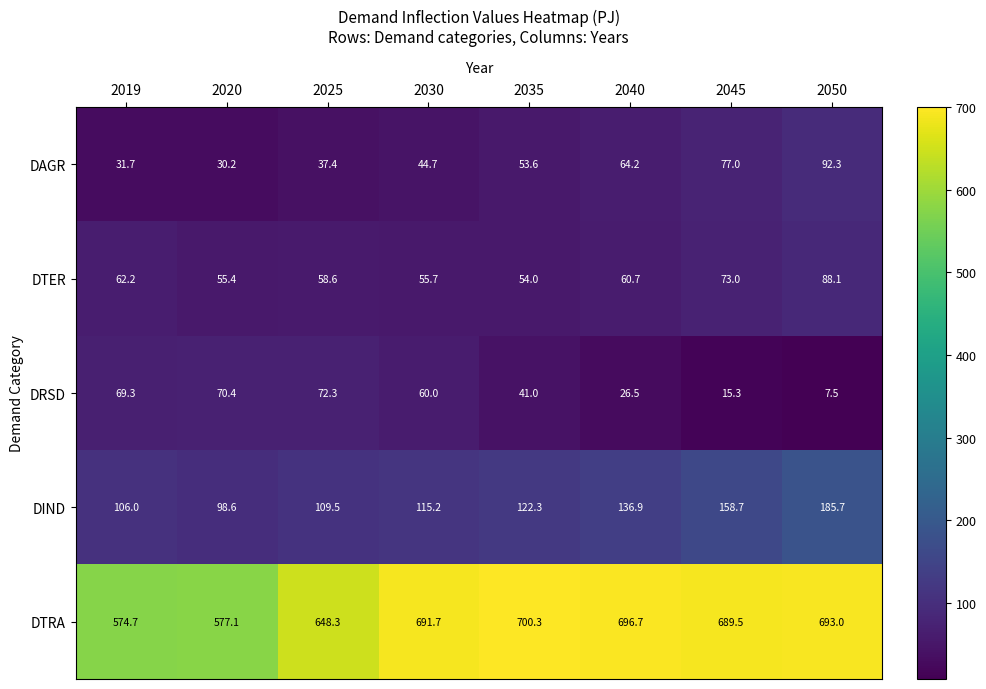

The value of DRSD at 2025 is 72.3. True or false?

True